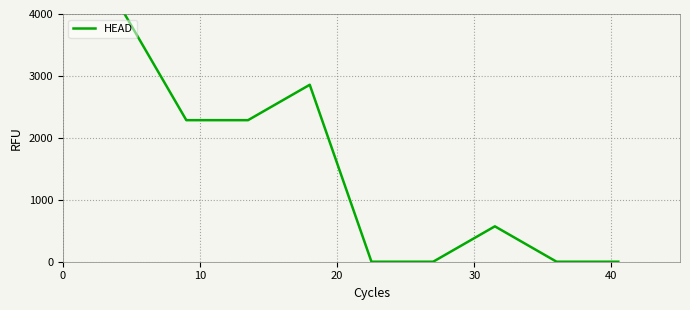

What is the average value?

1333.3